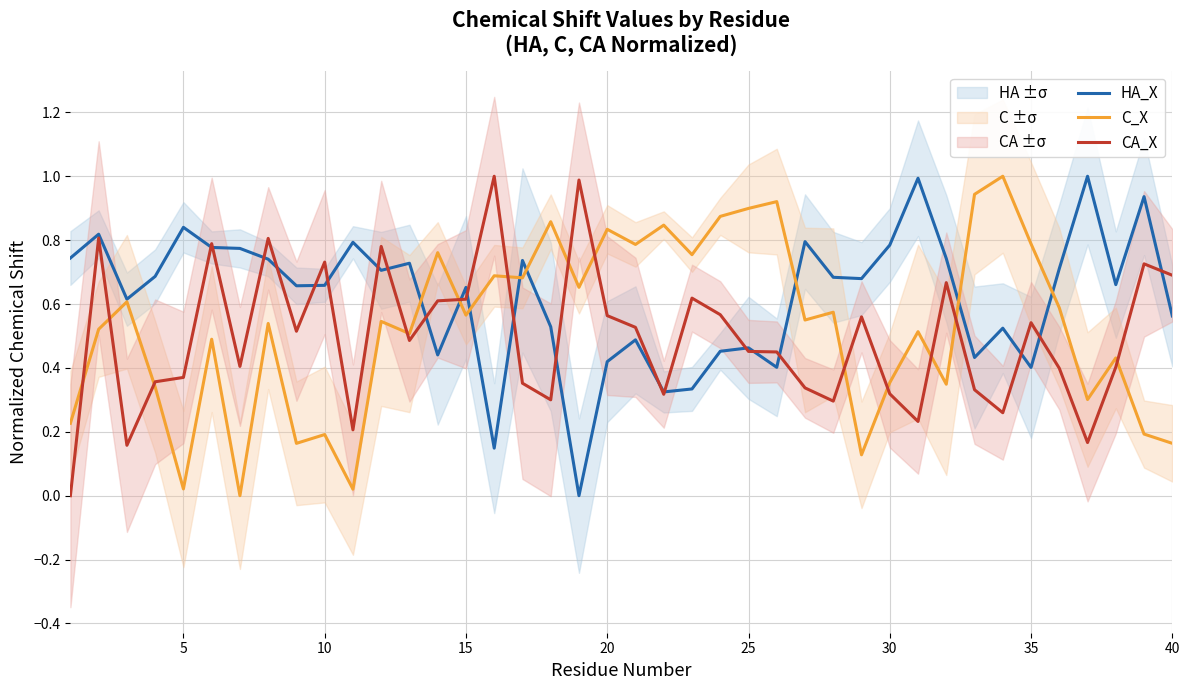

What is the maximum value for HA_X?

1.0